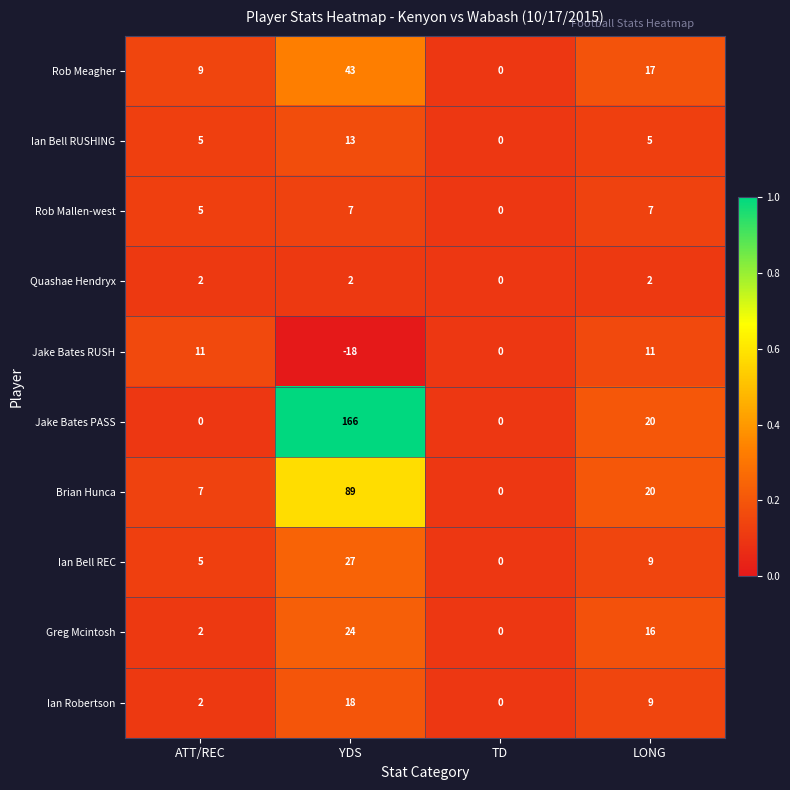

At which category is the sum across all series the highest?

YDS